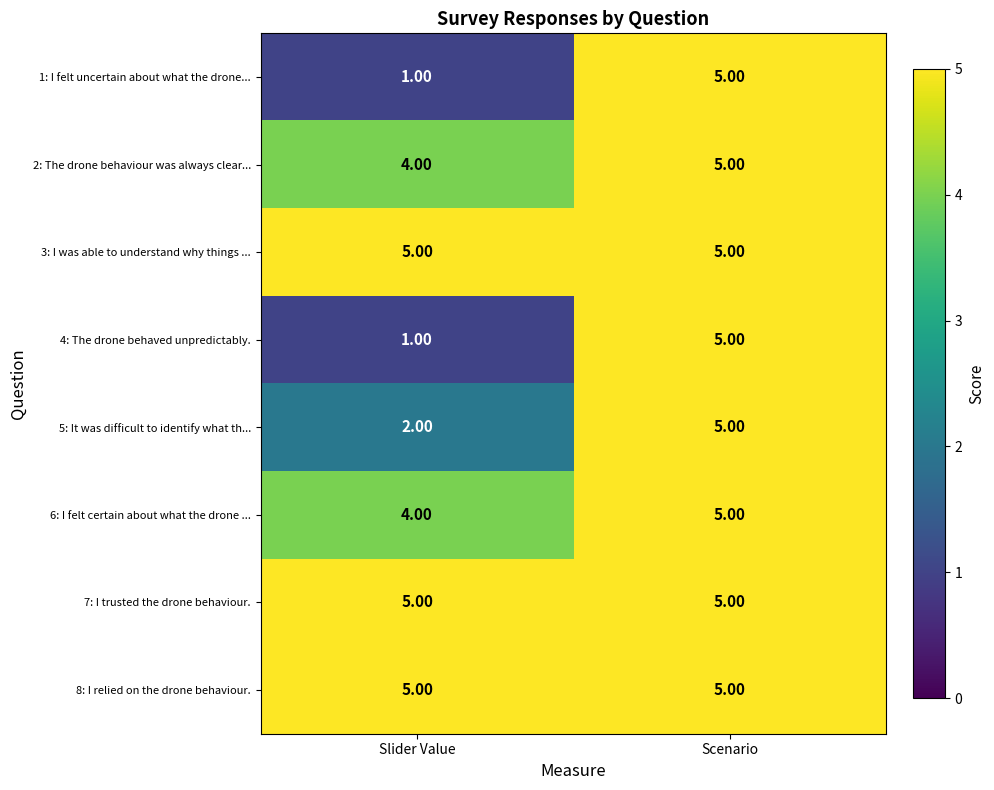

What is the spread (max minus min) of values at Slider Value?

4